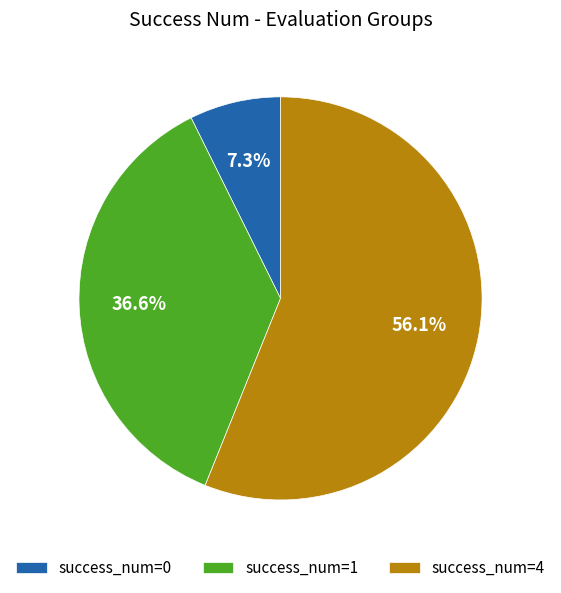

How many slices are in this pie chart?

3